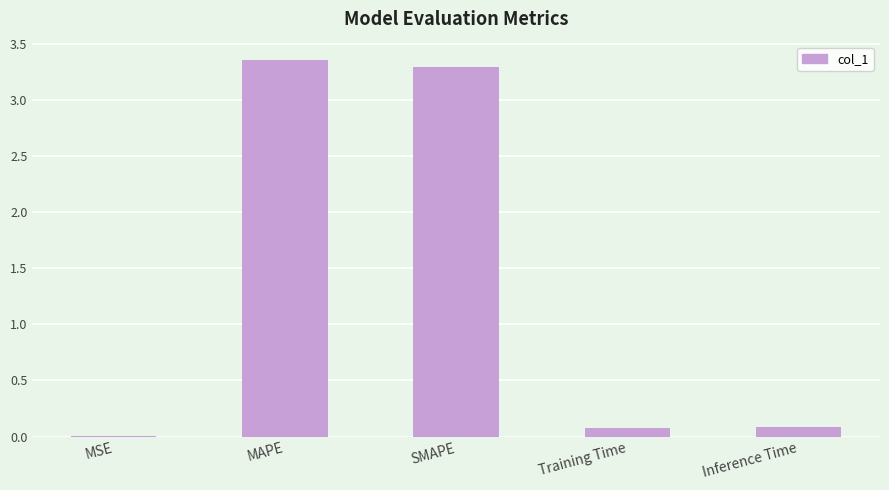

How many categories are shown in the chart?

5